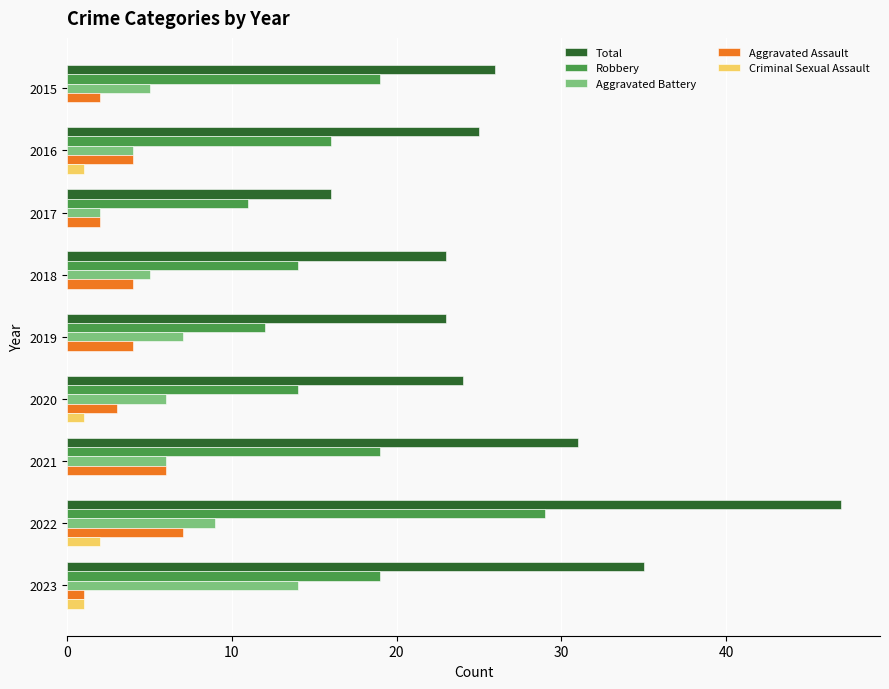

What are all the series names shown in the legend?

Total, Robbery, Aggravated Battery, Aggravated Assault, Criminal Sexual Assault